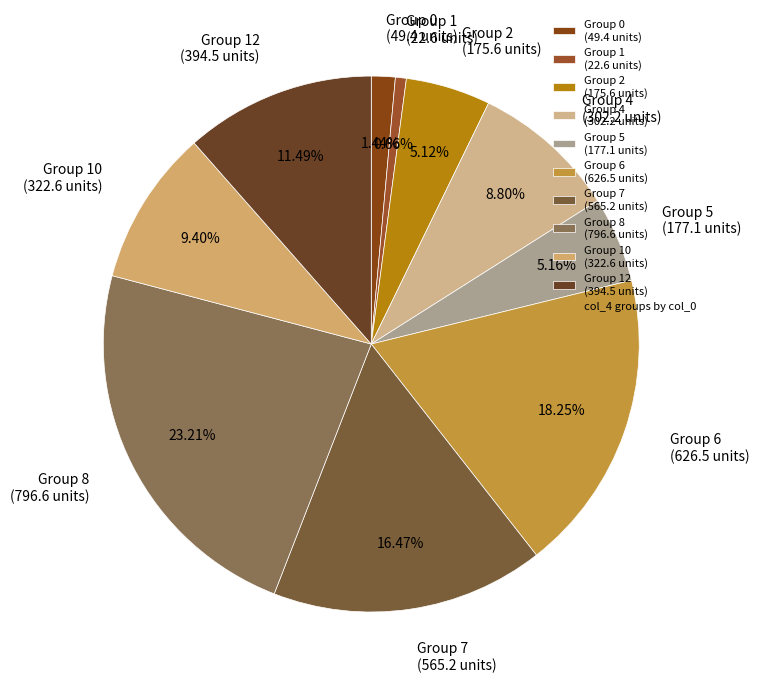

How many segments does this pie chart have?

10